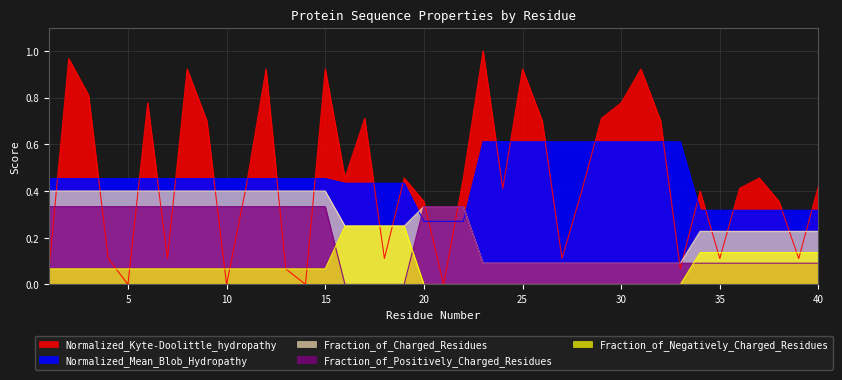

Does the chart have visible grid lines?

Yes